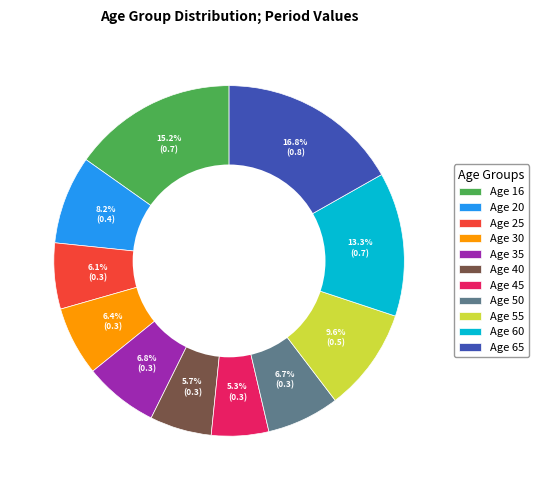

How many segments does this pie chart have?

11